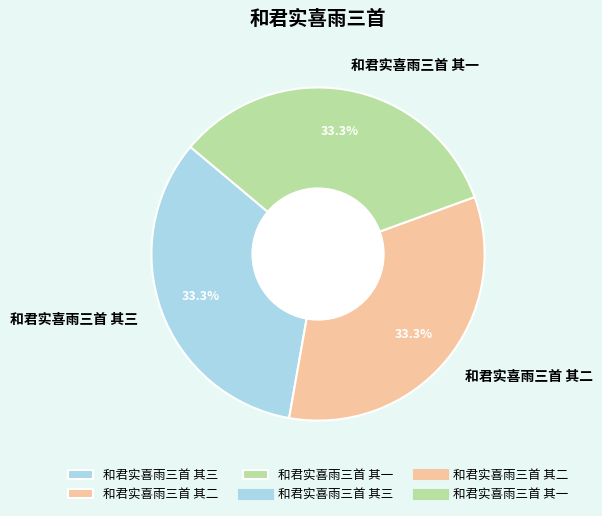

What is the ratio of the value at 和君实喜雨三首 其三 to the value at 和君实喜雨三首 其一?

1.0